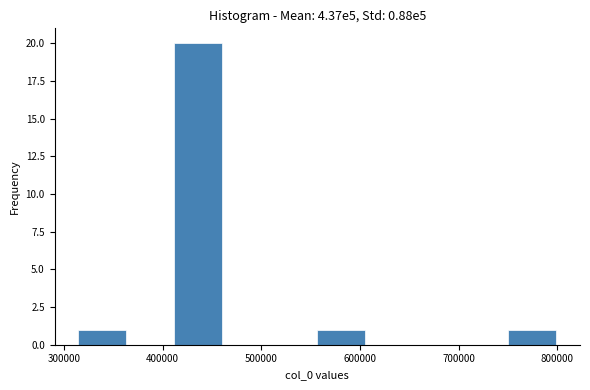

Which range on the x-axis has the tallest bar?

410000 to 460000